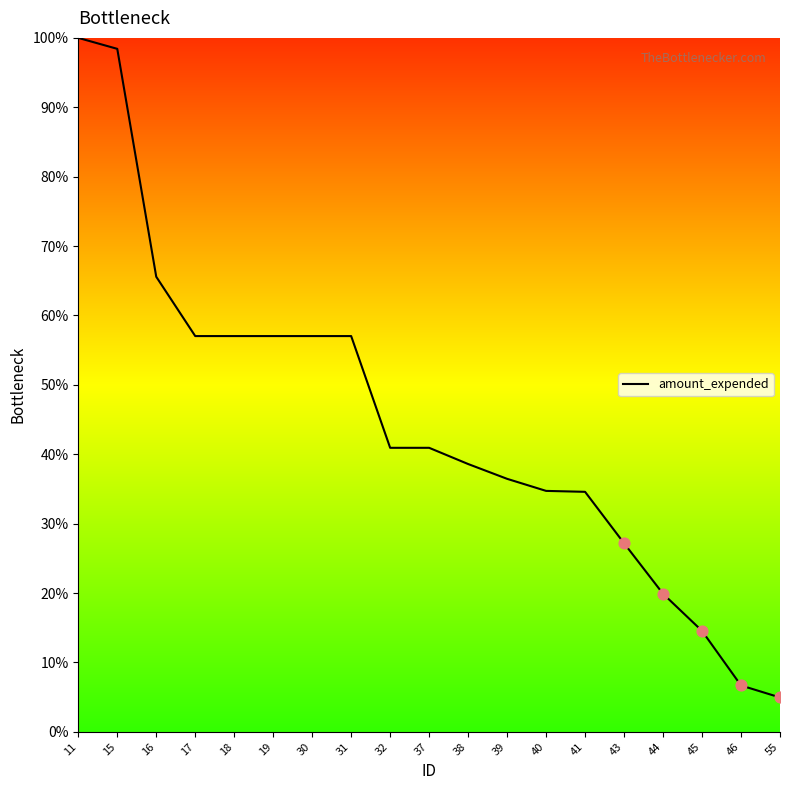

What is the ratio of the value at 41 to the value at 46?

5.2